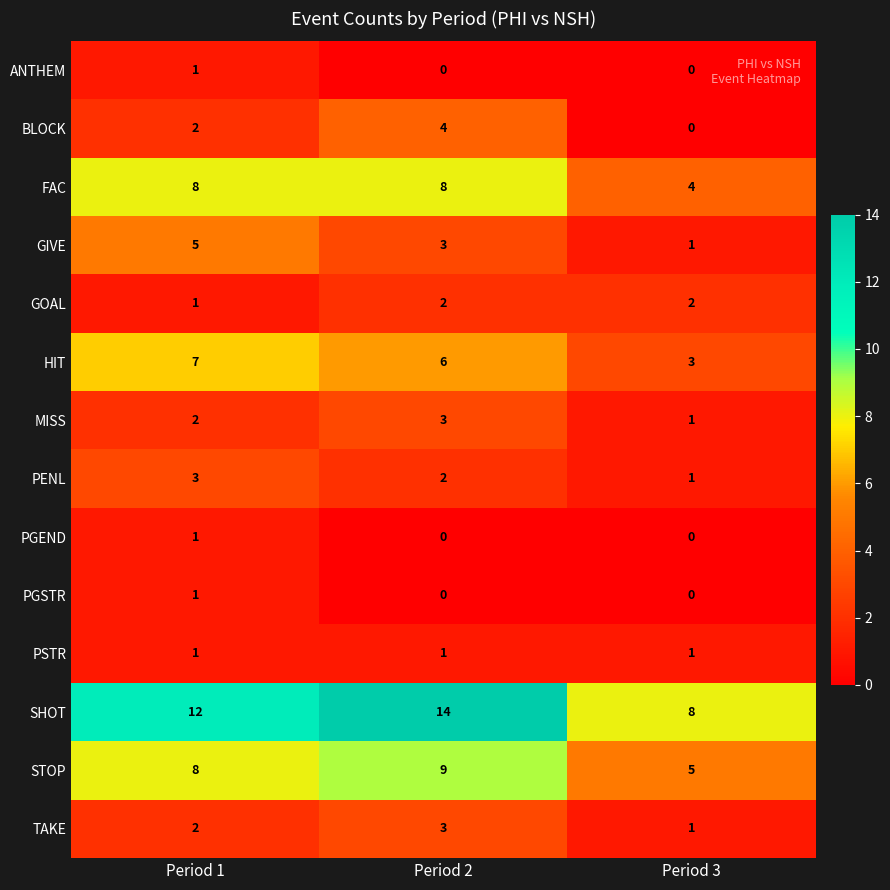

The value of GIVE at Period 2 is 5. True or false?

False